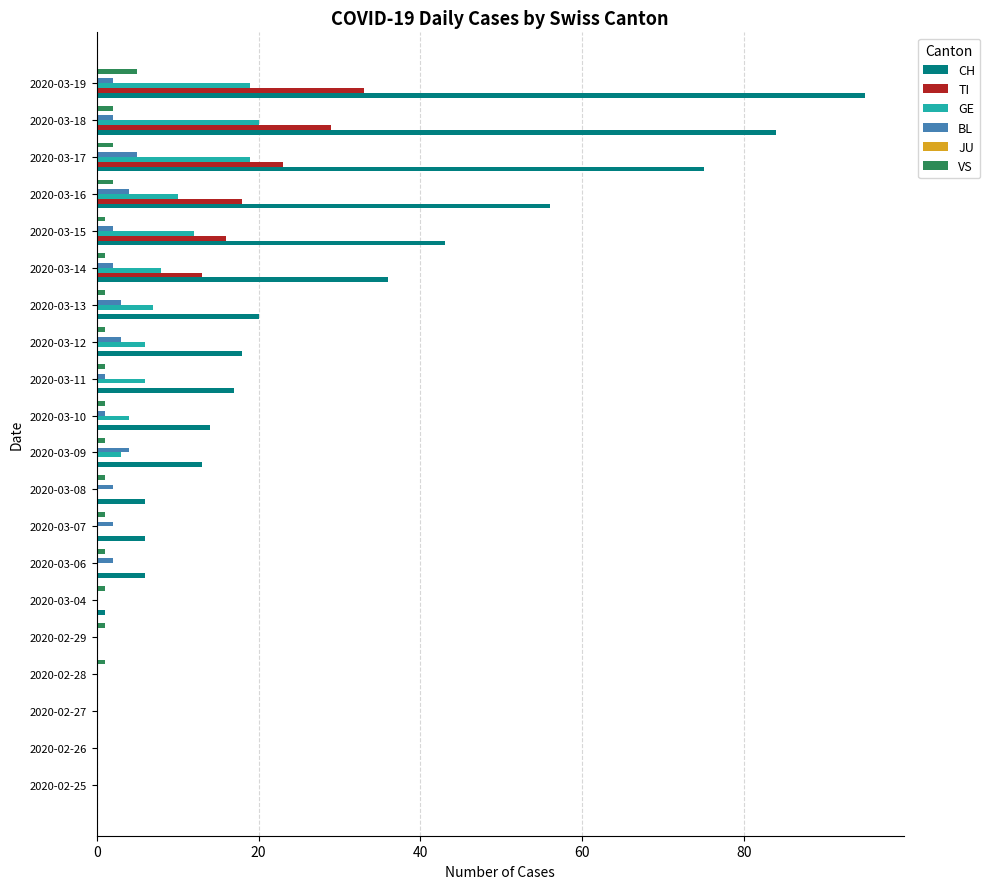

What is the average value of the GE series?

6